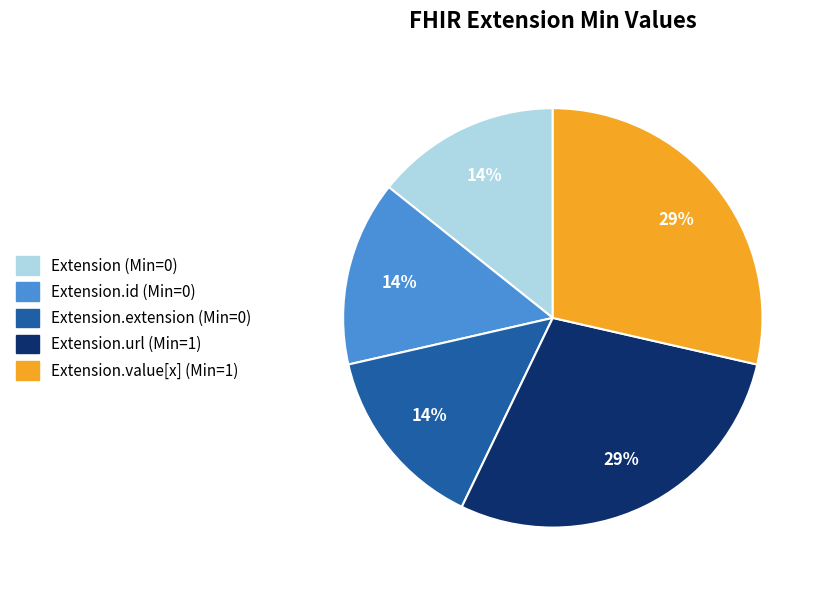

To the nearest percent, what is the average slice percentage?

20%